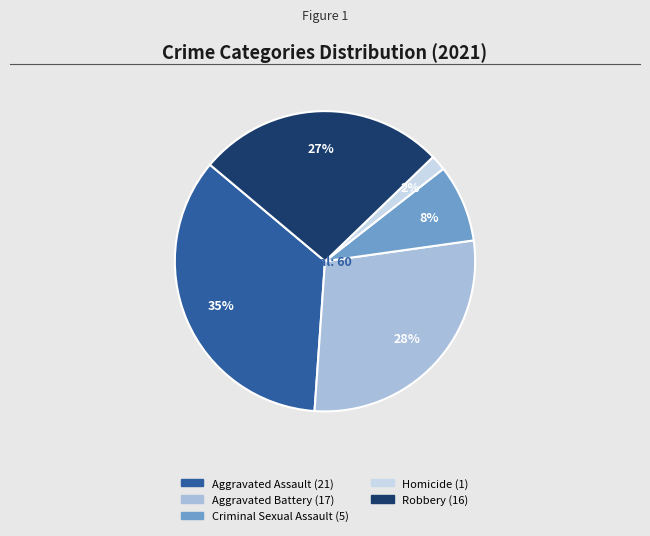

Between Criminal Sexual Assault and Aggravated Battery, which is larger?

Aggravated Battery